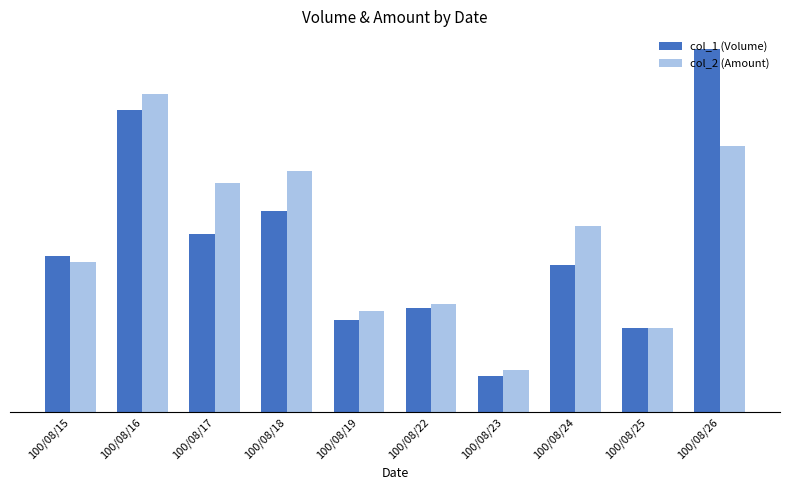

What is the value of the col_1 (Volume) bar at the 2nd from the left?

1315000